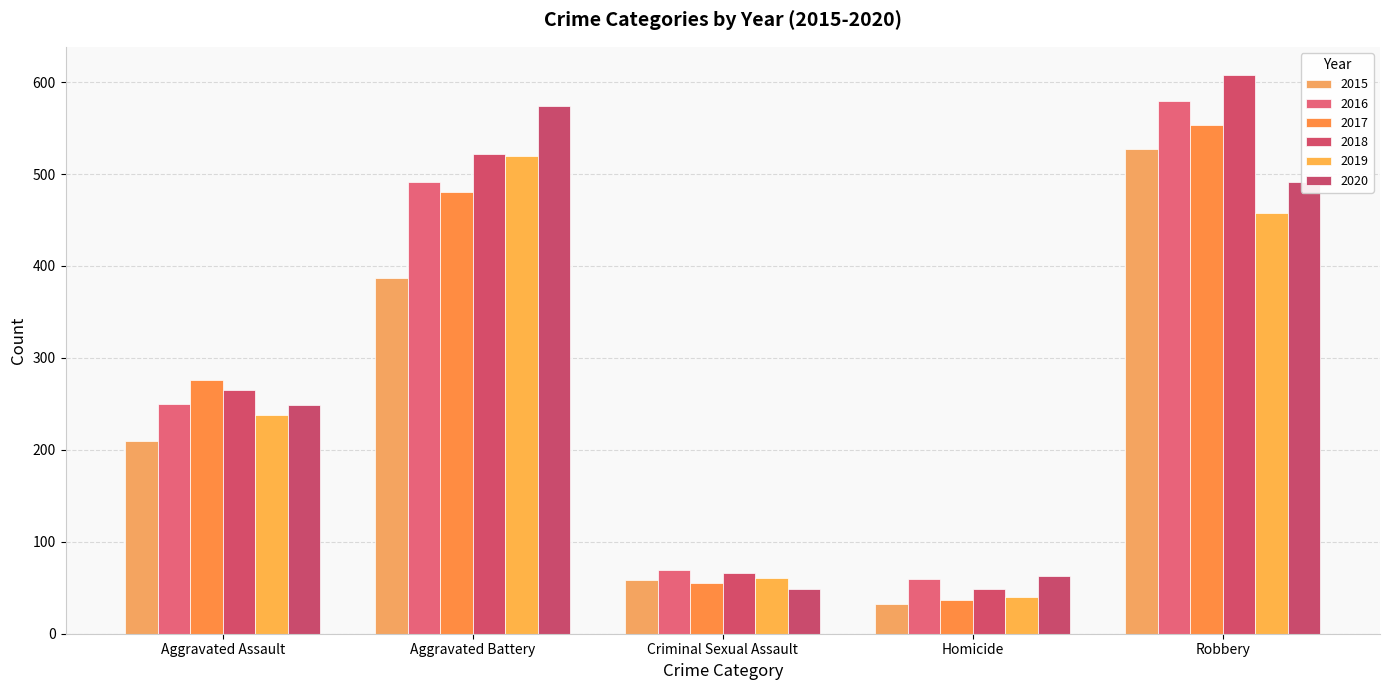

What are all the series names shown in the legend?

2015, 2016, 2017, 2018, 2019, 2020